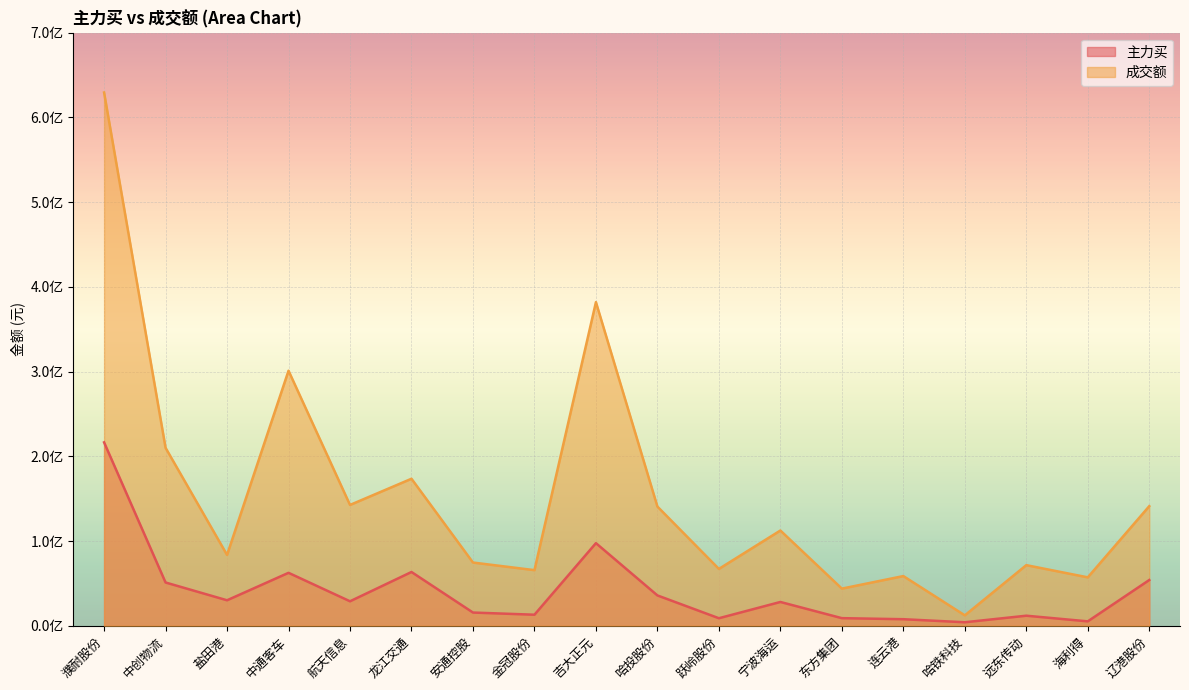

What are all the series names shown in the legend?

主力买, 成交额